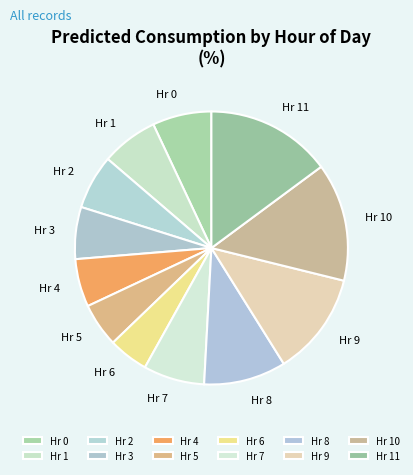

How many segments does this pie chart have?

12